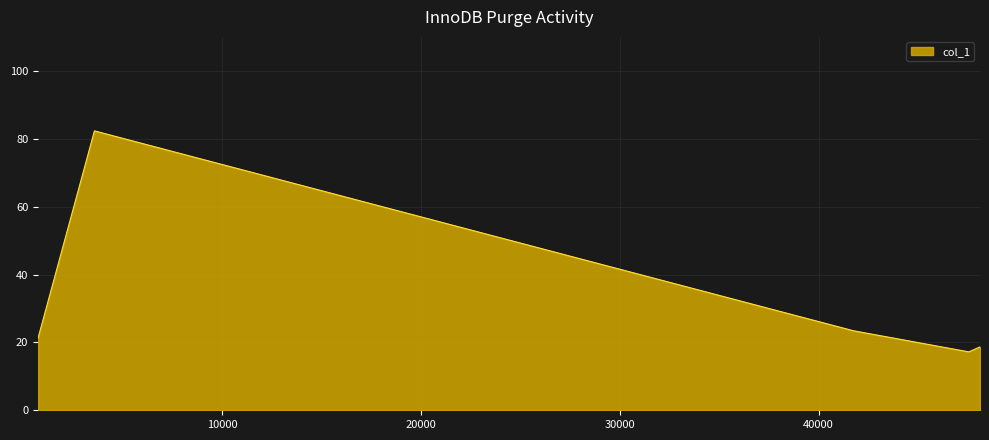

What is the sum of all values?

162.9